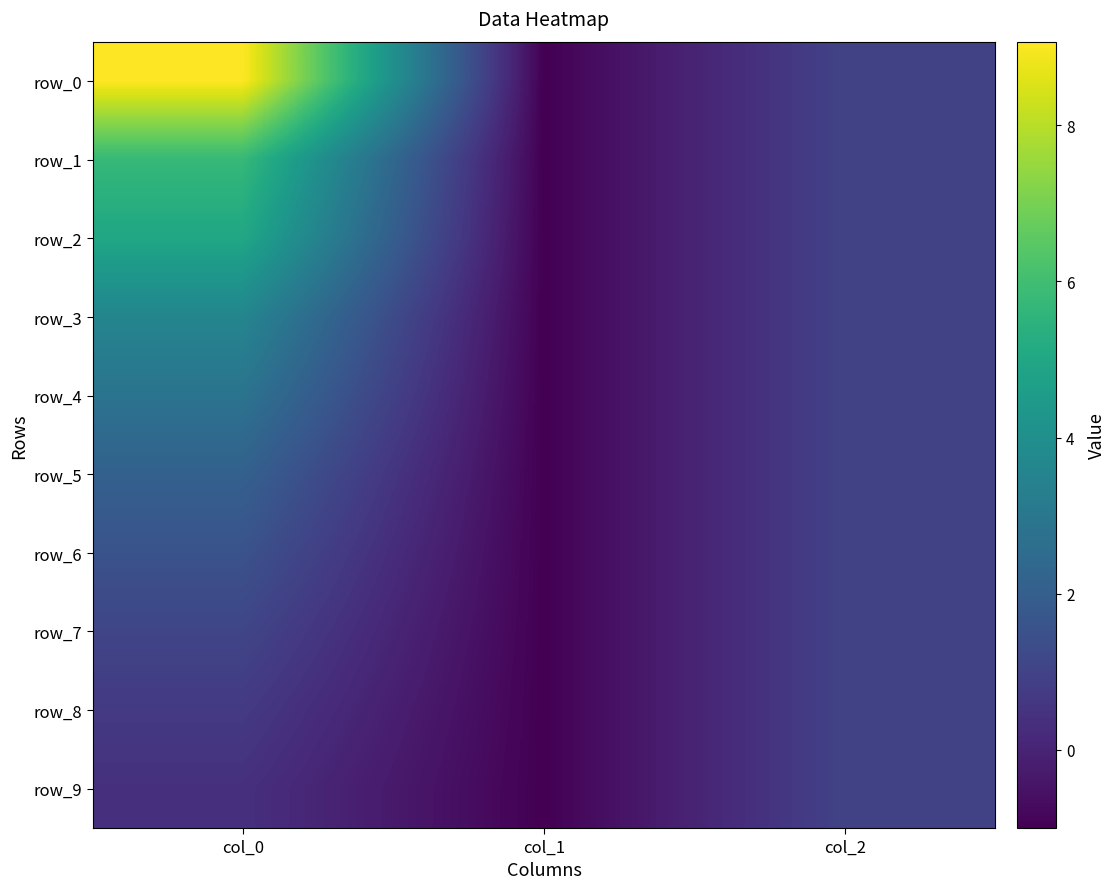

Where is row_9 nearest to the value 0?

col_0